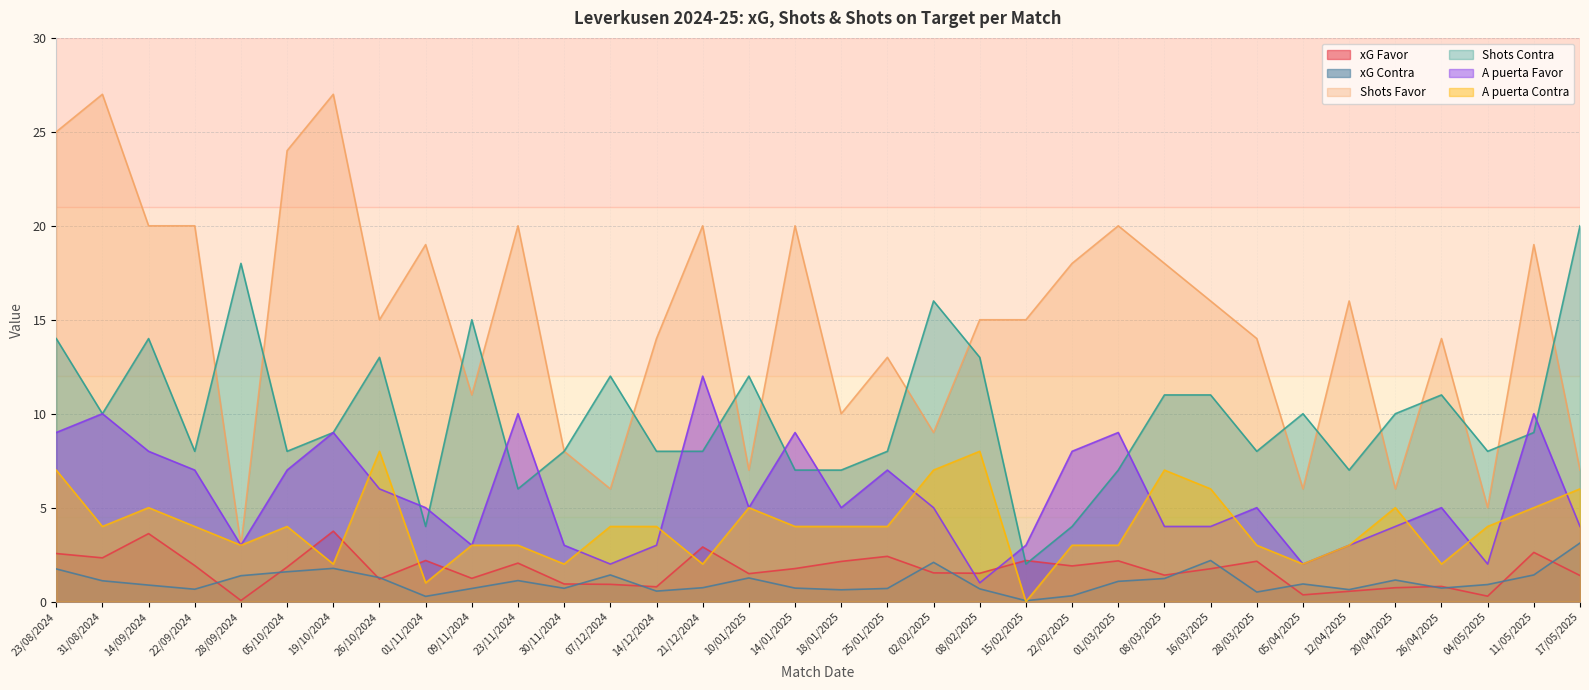

True or false: xG Contra and A puerta Contra intersect in this chart.

True